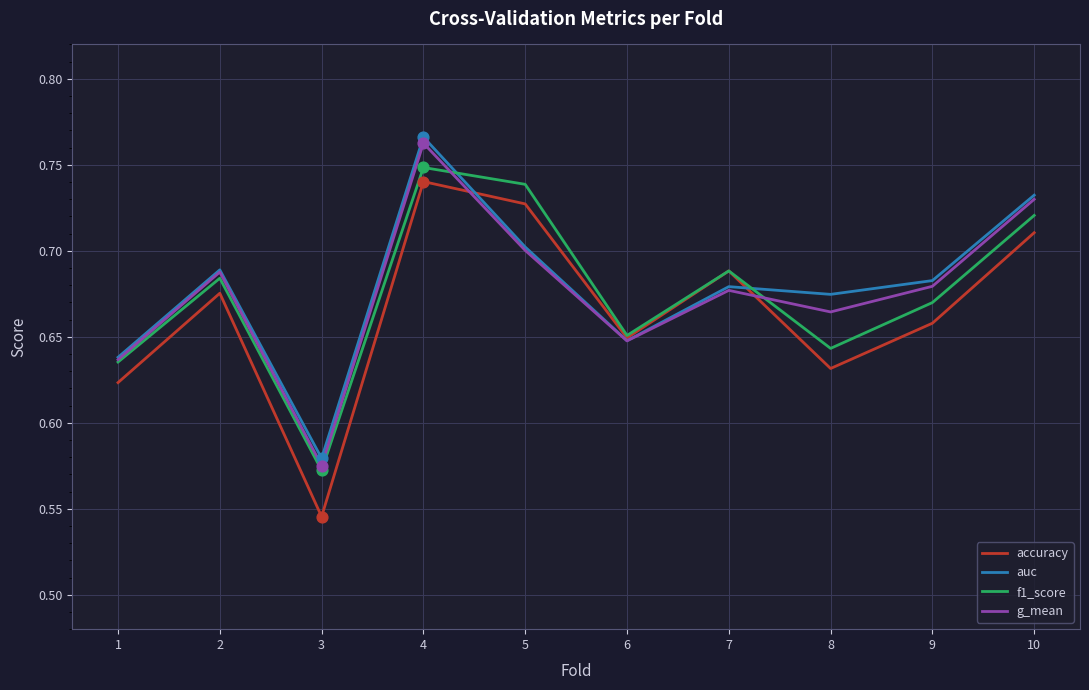

Between 4 and 9, which series saw the biggest shift?

auc